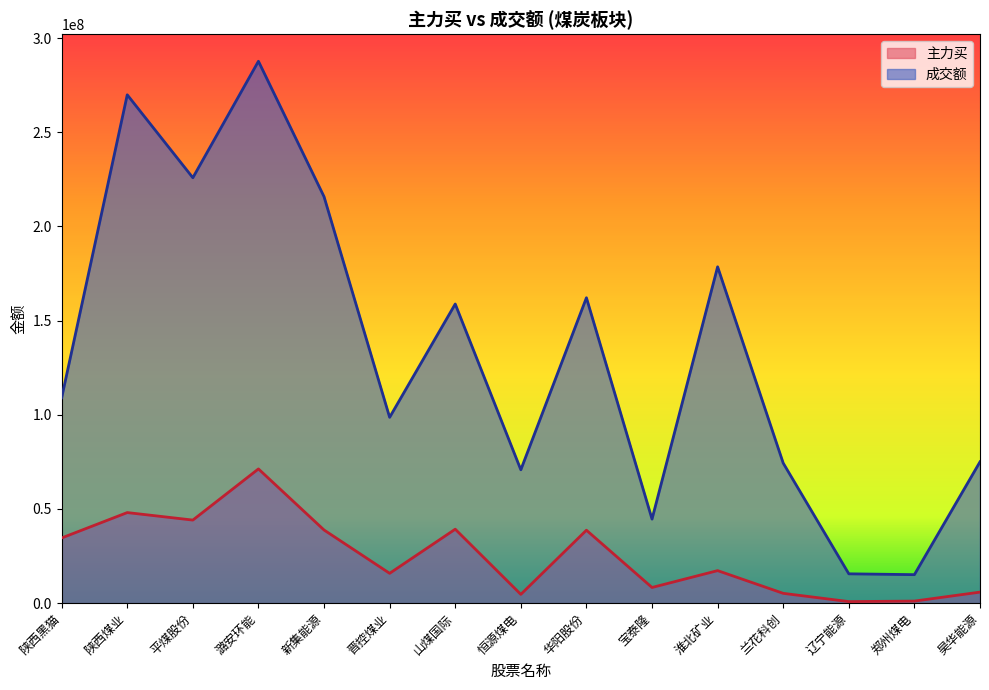

True or false: 成交额 has a value of 123852005 at 淮北矿业.

False